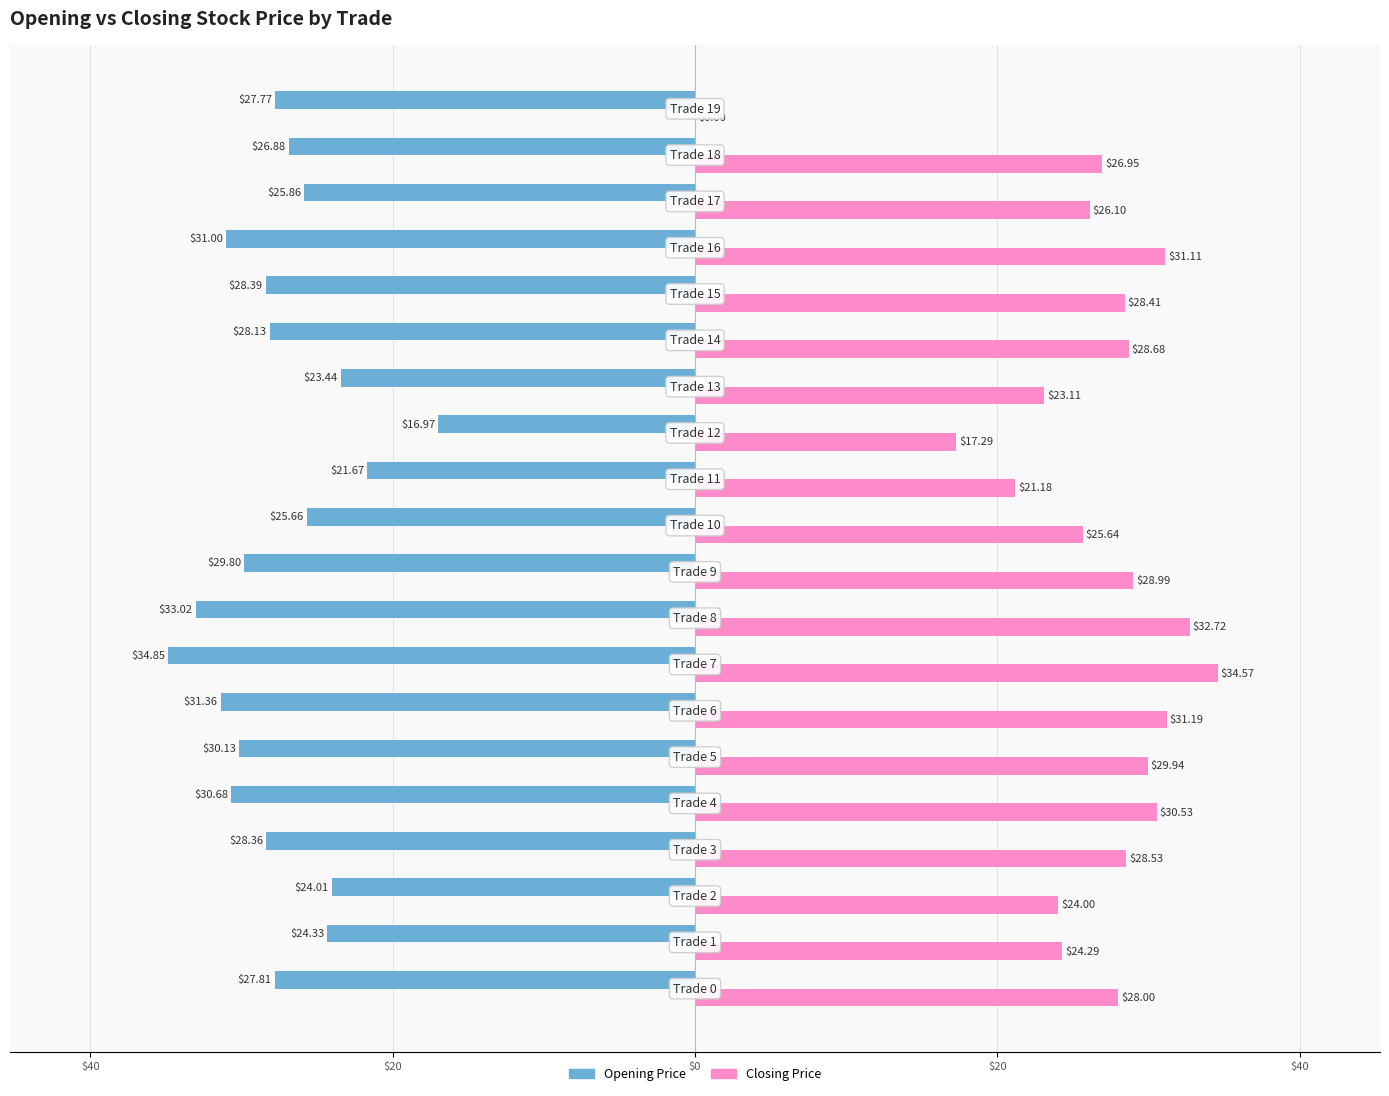

Reading left to right, what are all the values shown in this chart?

opening: -27.8	-24.3	-24.0	-28.4	-30.7	-30.1	-31.4	-34.9	-33.0	-29.8	-25.7	-21.7	-17.0	-23.4	-28.1	-28.4	-31.0	-25.9	-26.9	-27.8
closing: 28.0	24.3	24.0	28.5	30.5	29.9	31.2	34.6	32.7	29.0	25.6	21.2	17.3	23.1	28.7	28.4	31.1	26.1	26.9	0.0